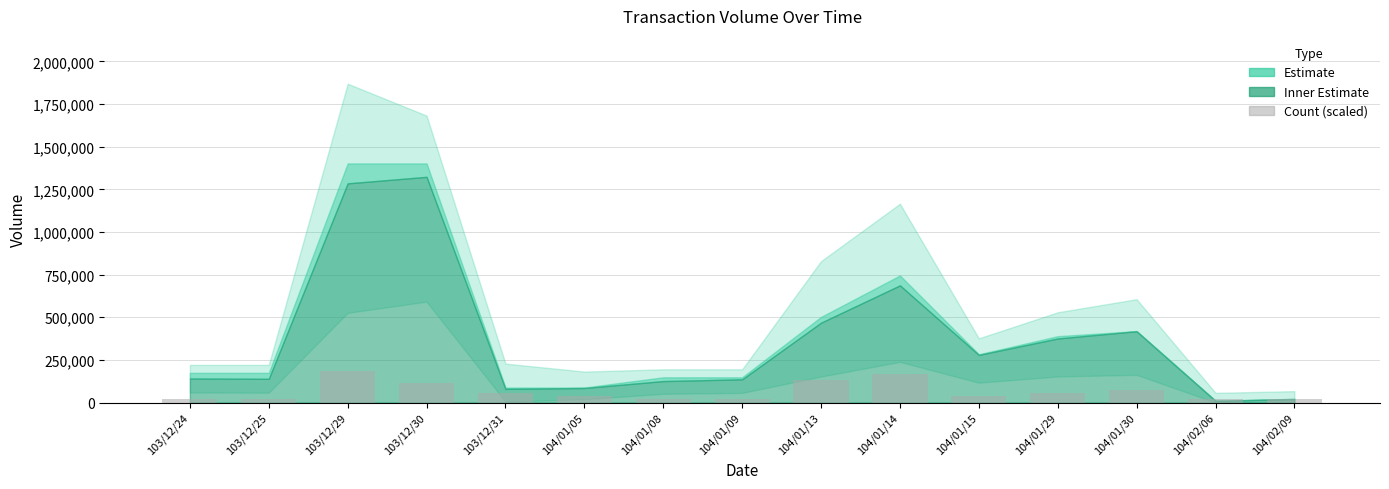

The value at 104/01/14 is 77919.3. True or false?

False